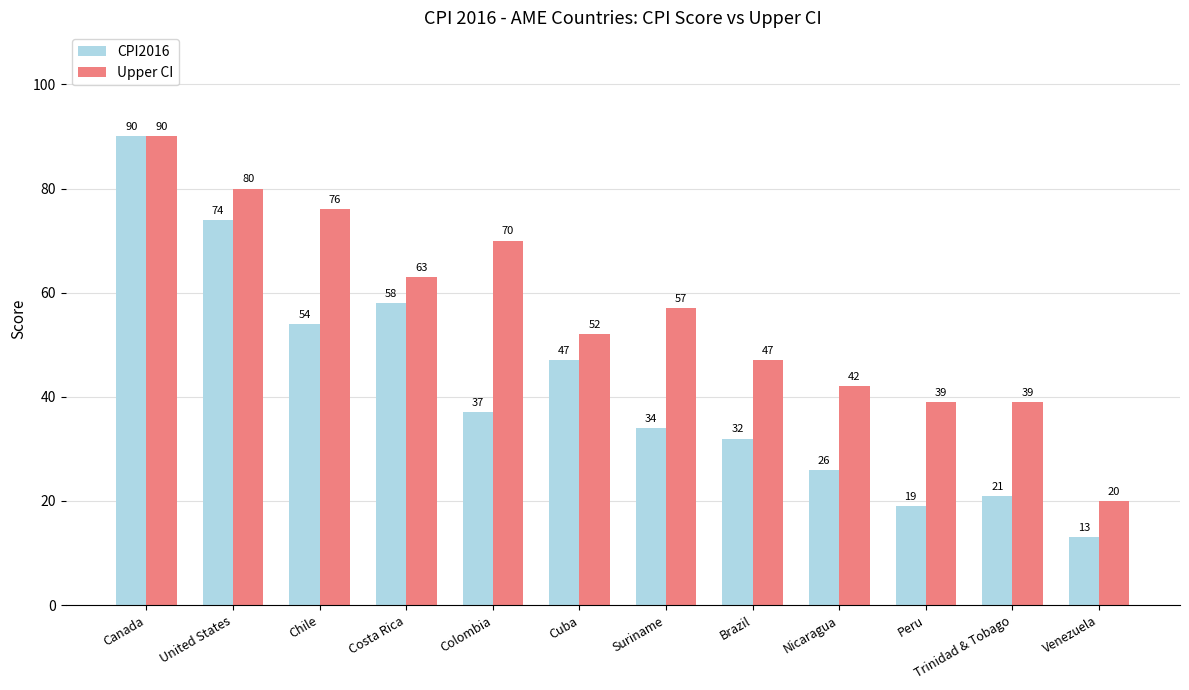

The value of Upper CI at United States is 80. True or false?

True